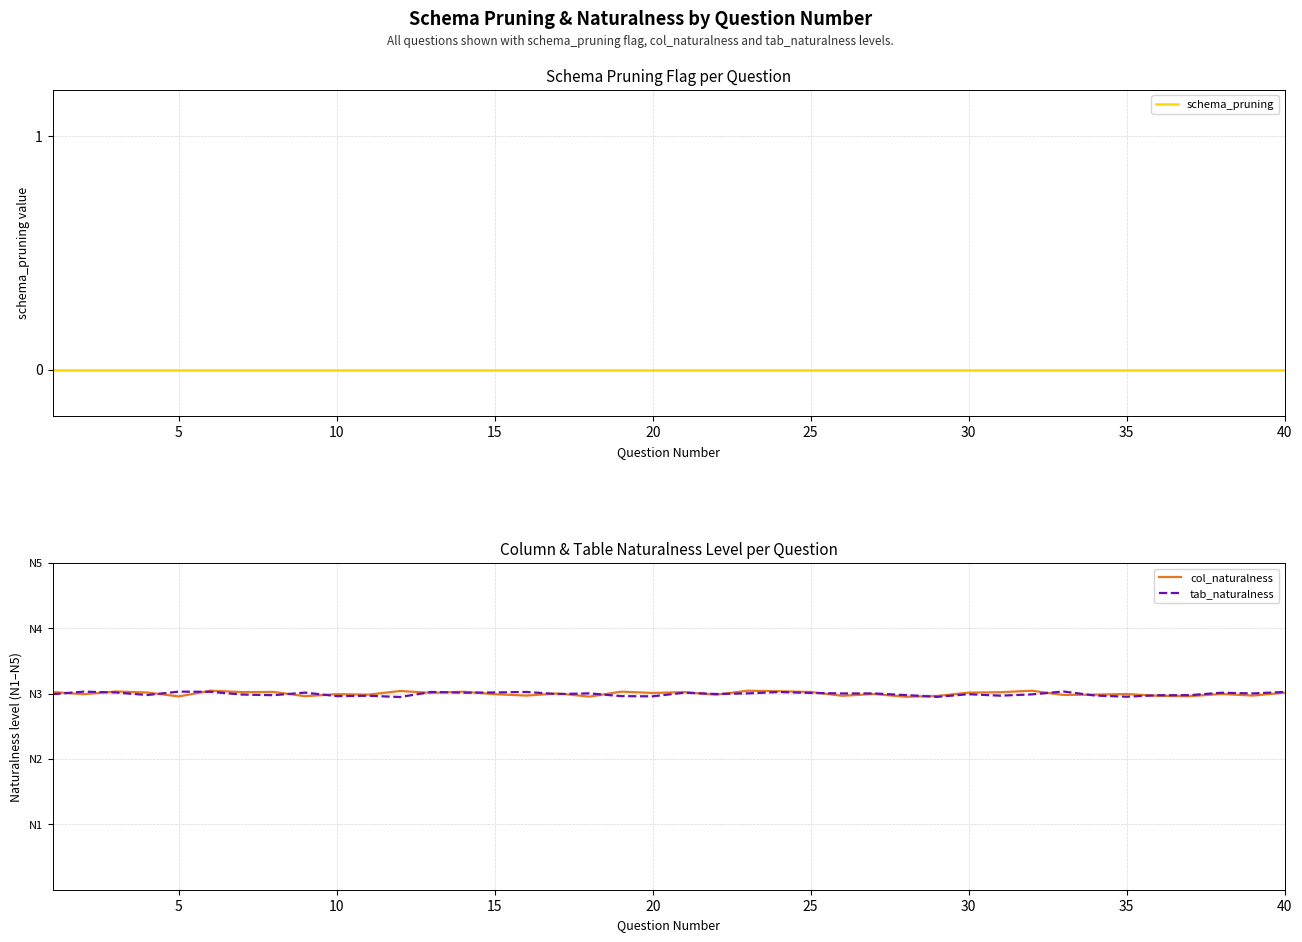

Which series ends up on top after the final intersection of col_naturalness and tab_naturalness?

tab_naturalness